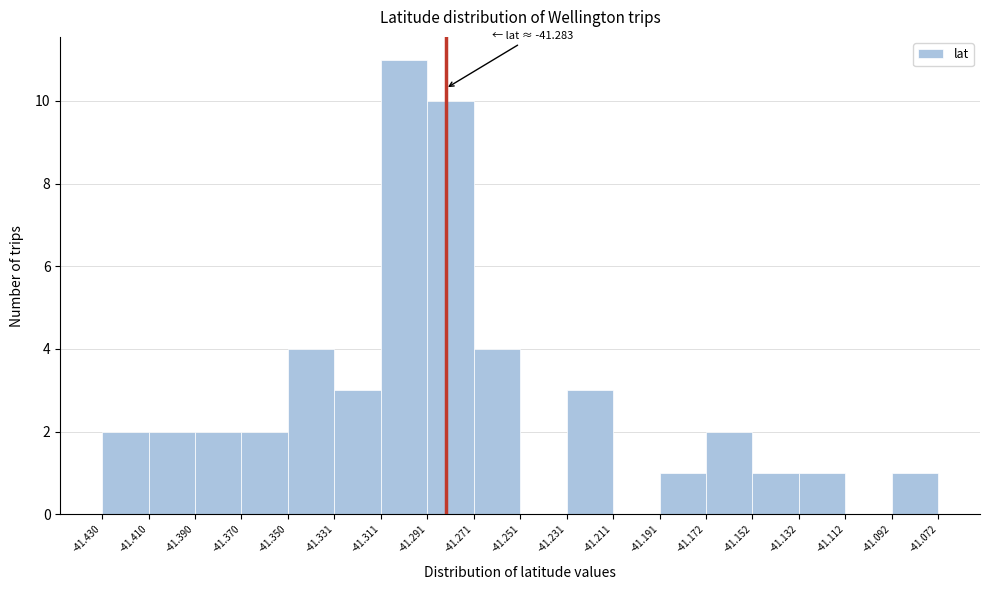

Over which range of the x-axis is the bar tallest?

-41.311 to -41.291